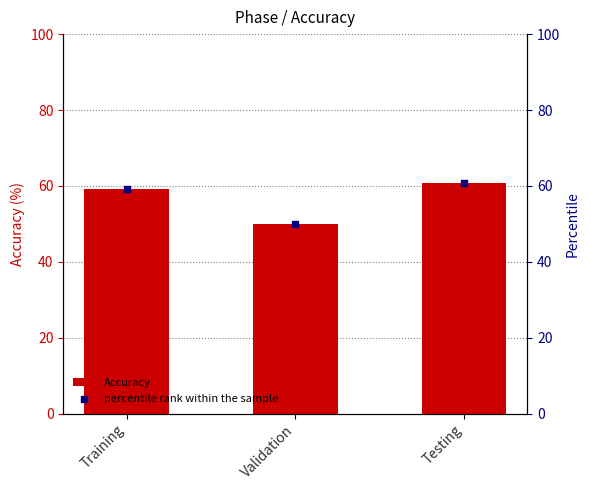

What is the total value across all series at Testing?

121.4